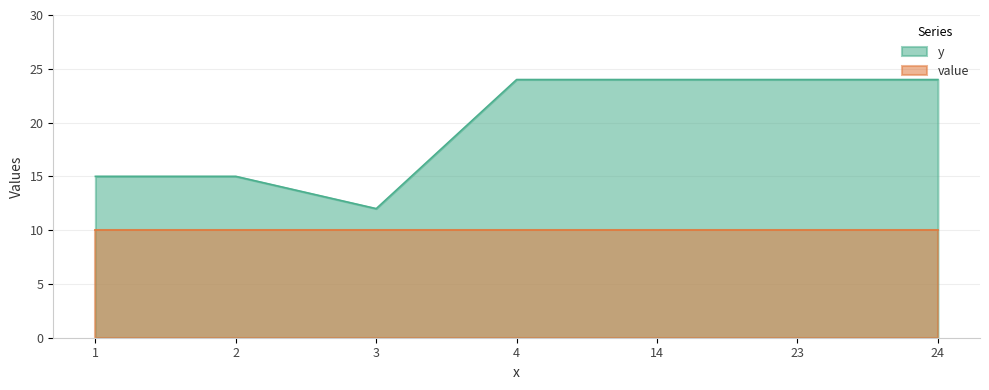

What is the change in value from 3 to 23?

+12